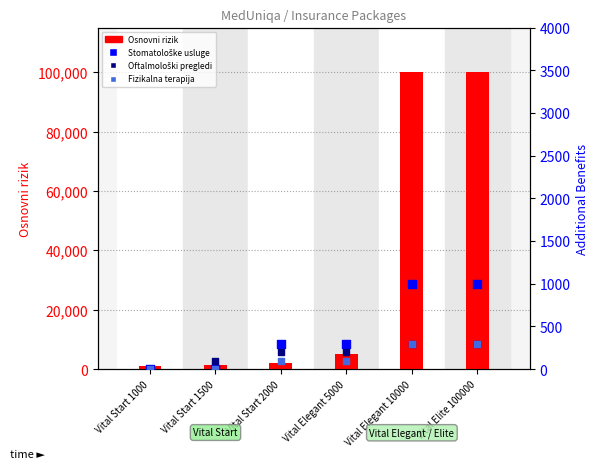

Is the value of Oftalmološki pregledi at Vital Elite 100000 greater than the value of Stomatološke usluge at Vital Elite 100000?

No